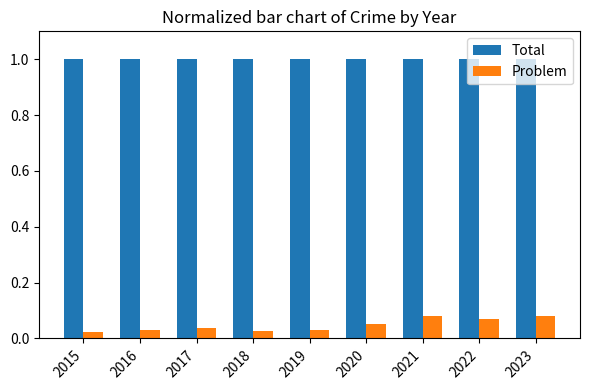

What is the sum of all Total values?

9.0